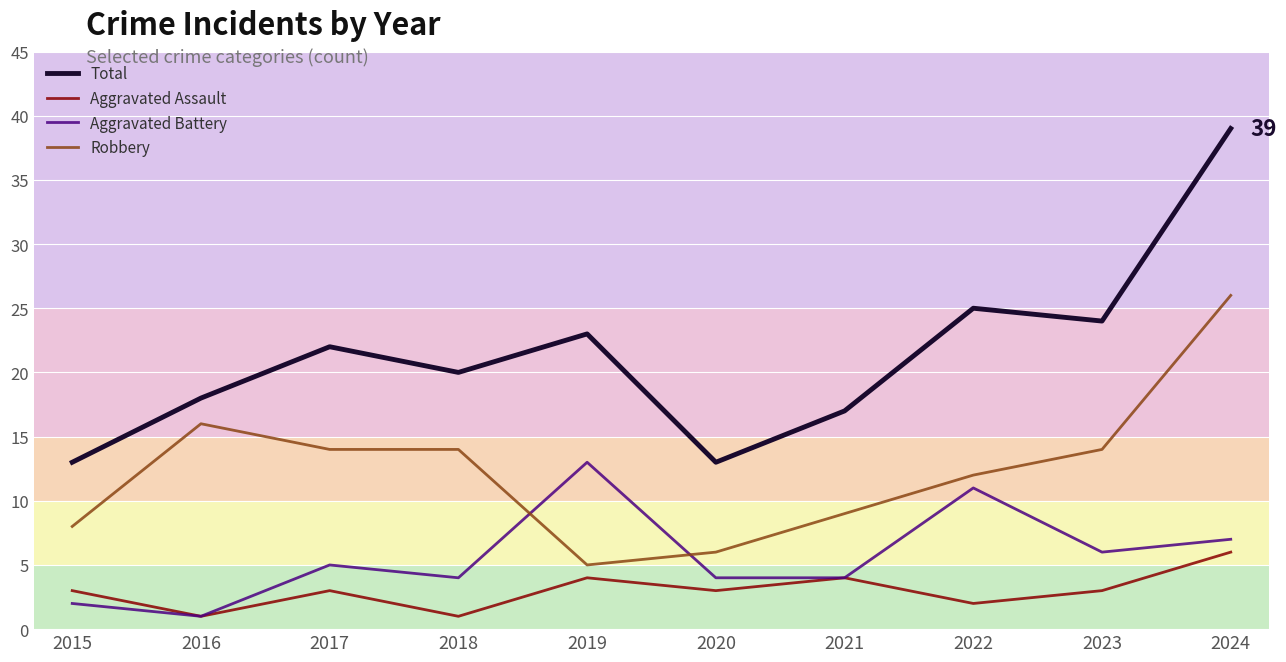

What is the difference between the second highest and second lowest values in the Robbery series?

10